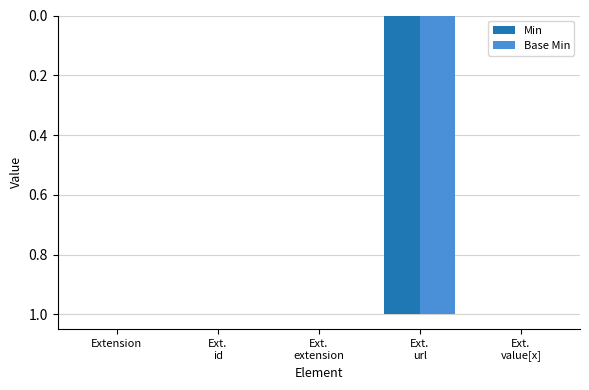

What are all the series names shown in the legend?

Min, Base Min